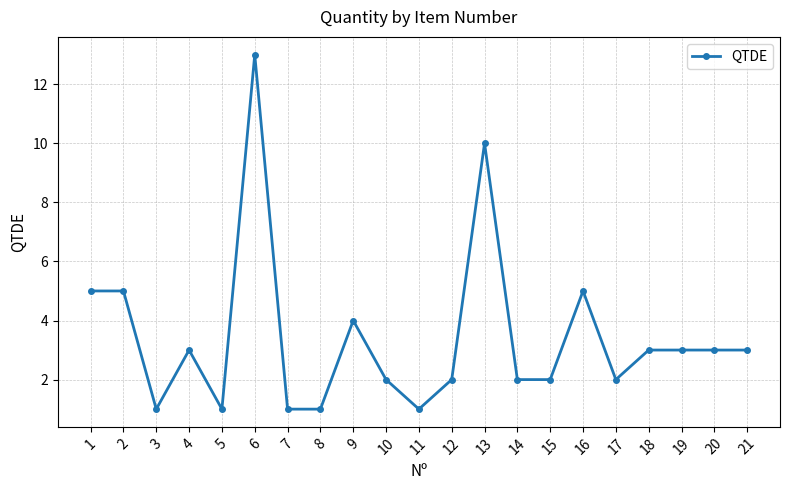

Approximately how many times larger is the value at 20 compared to 12?

1.5